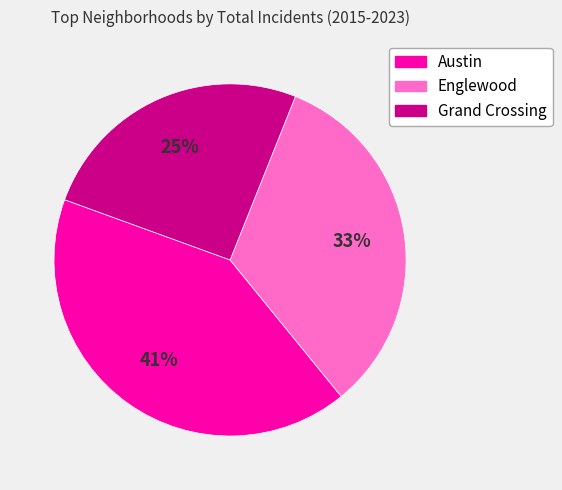

Rank the categories by value from lowest to highest.

Grand Crossing, Englewood, Austin